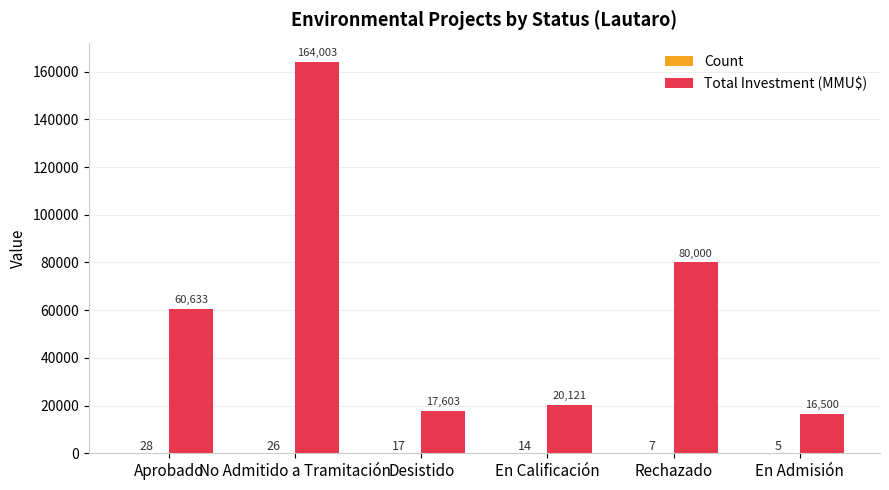

What is the spread (max minus min) of values at En Calificación?

20107